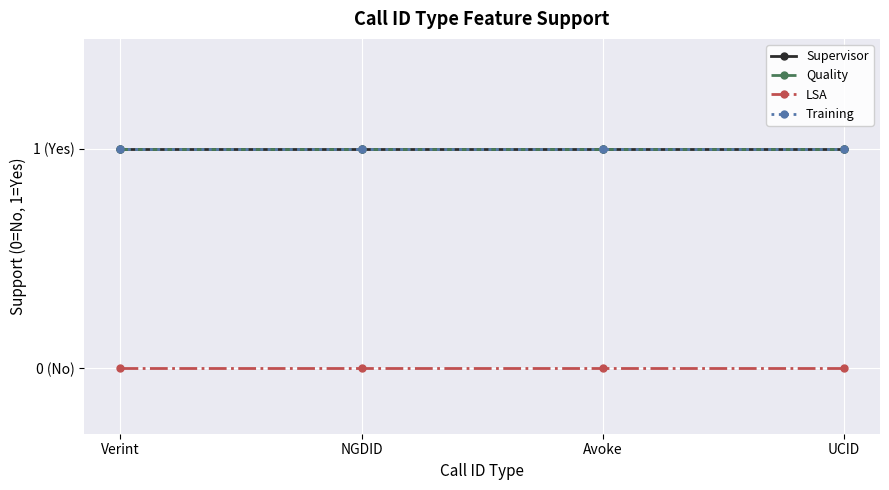

What are all the series names shown in the legend?

Supervisor, Quality, LSA, Training